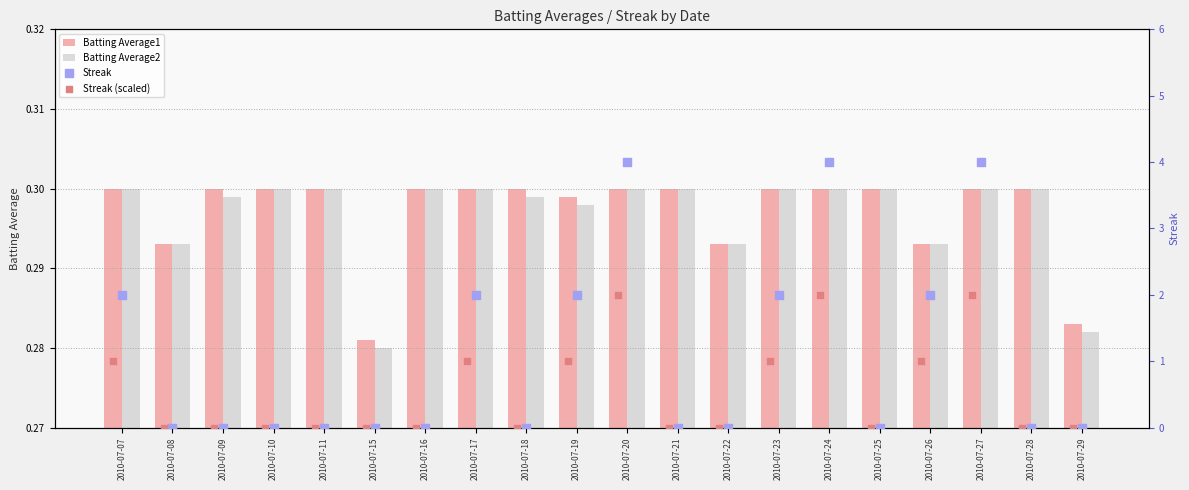

Which series contains the highest Y value?

Streak